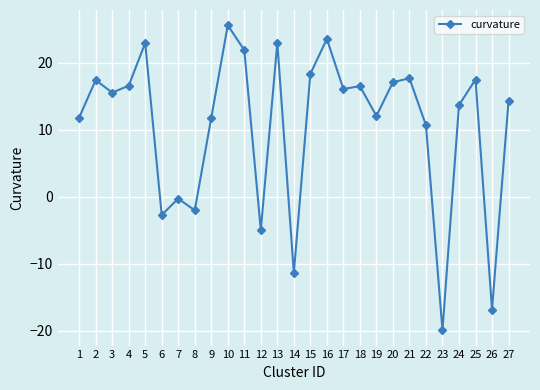

What is the approximate value at 25?

17.5